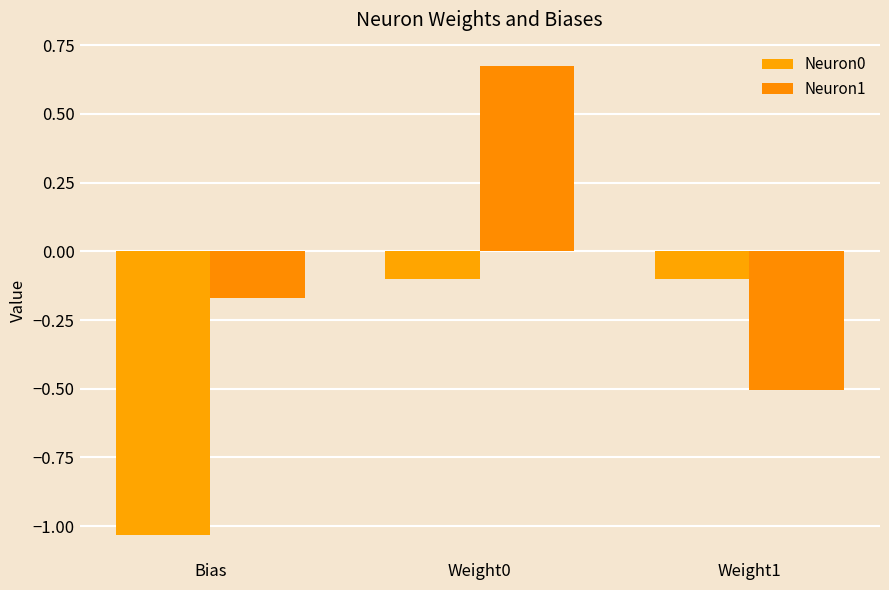

How many positive values does the Neuron1 series have?

1